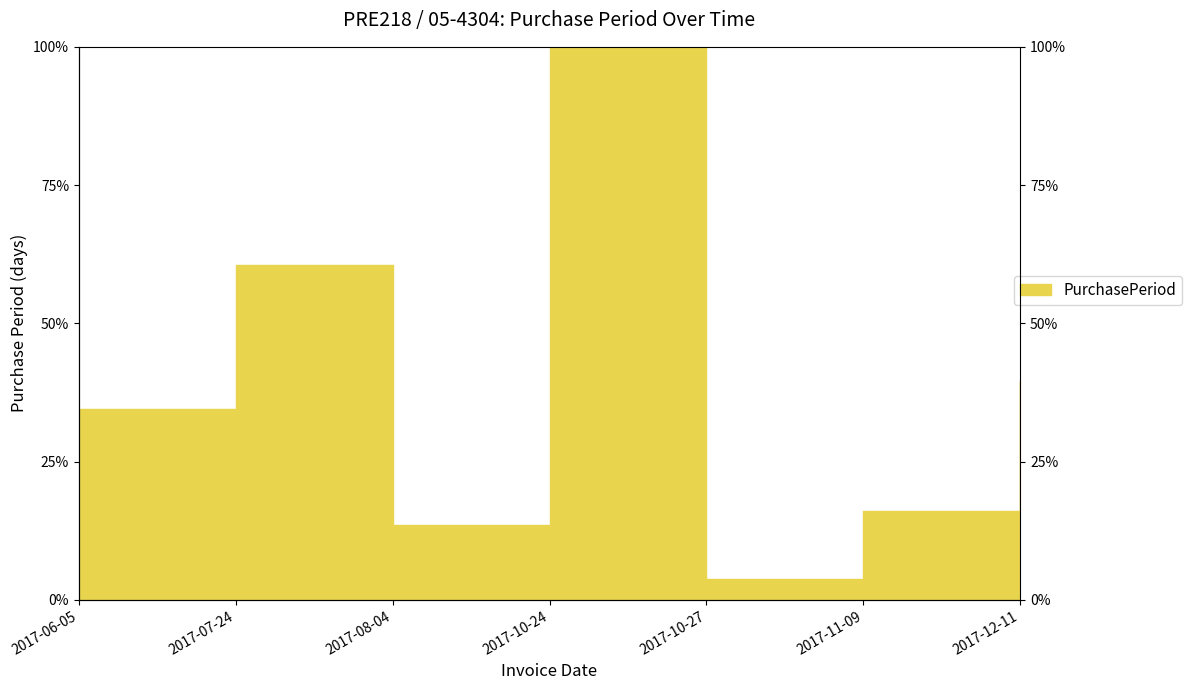

How many values are below 34?

3